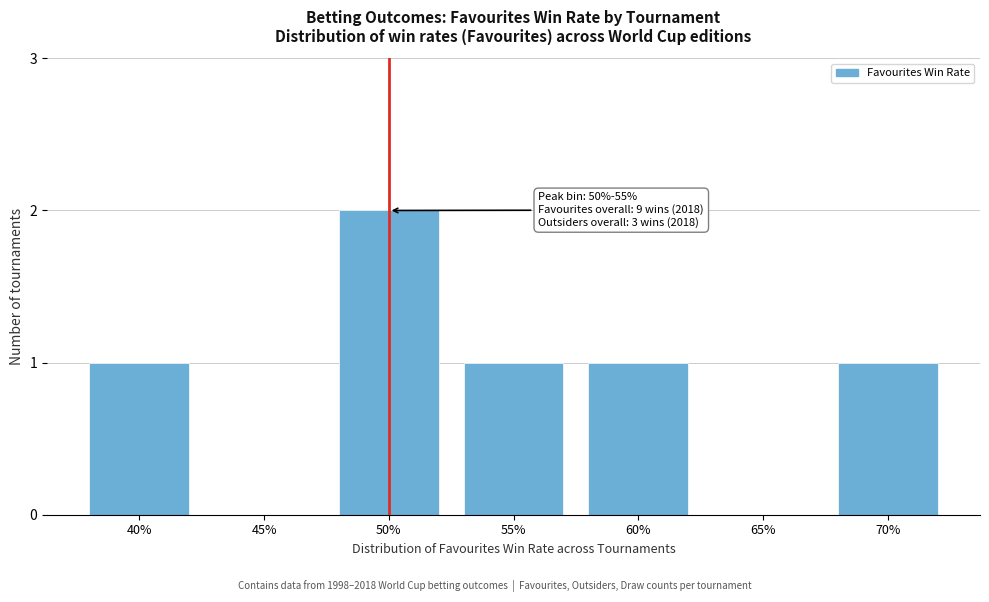

Reading left to right, list all the values displayed in this chart.

40%=1	45%=0	50%=2	55%=1	60%=1	65%=0	70%=1